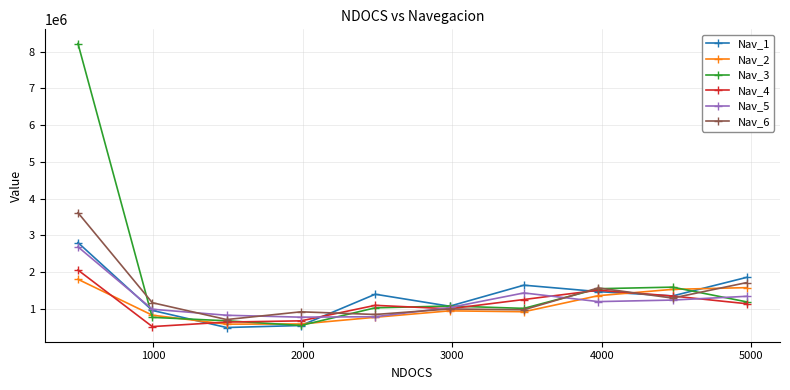

What is the value of the Nav_4 point at the 7th from the left?

1257081